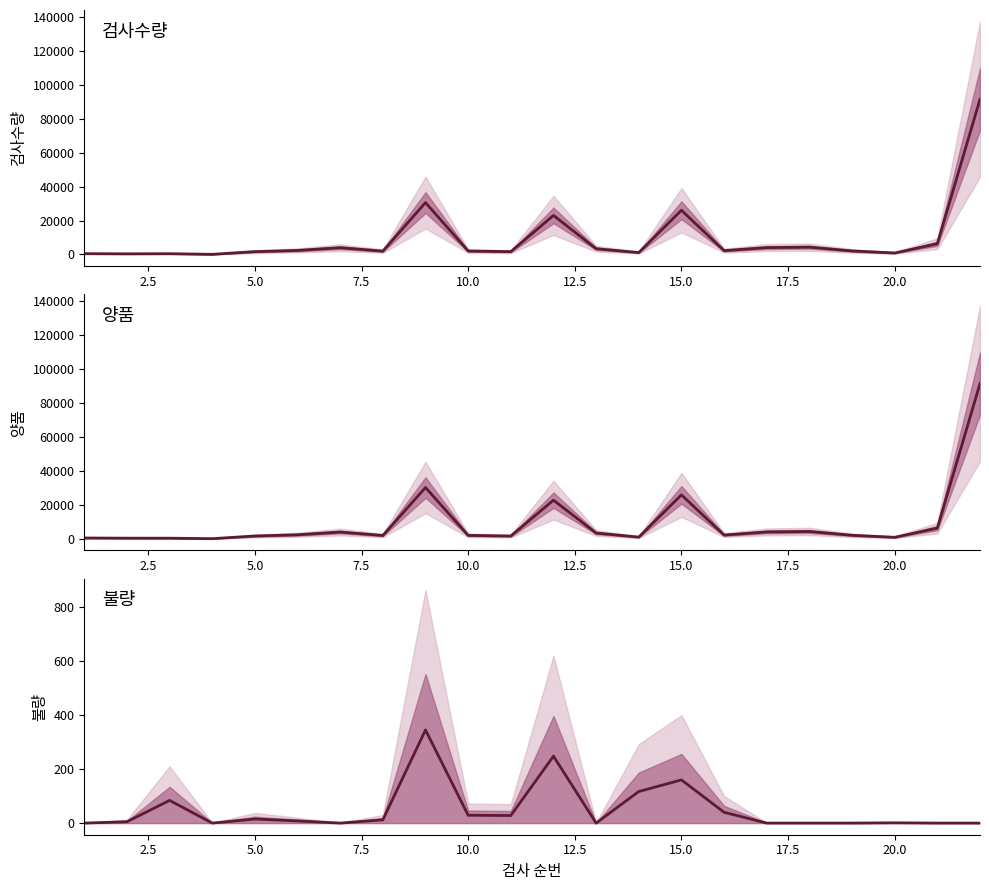

True or false: 검사수량 and 불량 intersect in this chart.

False